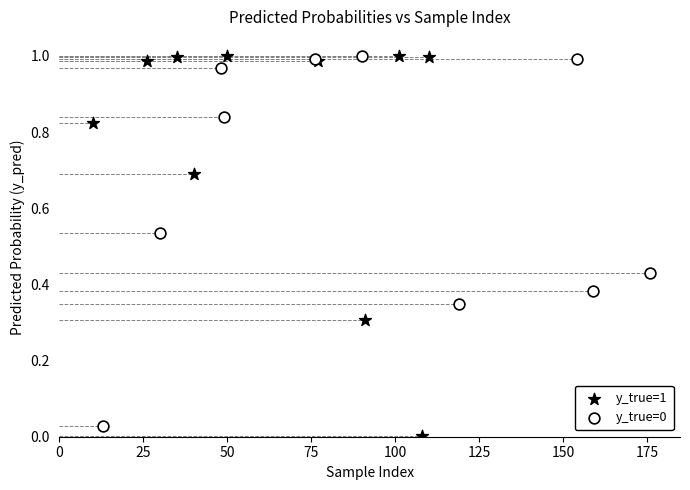

Which series has the largest Y range (max minus min)?

y_true=1